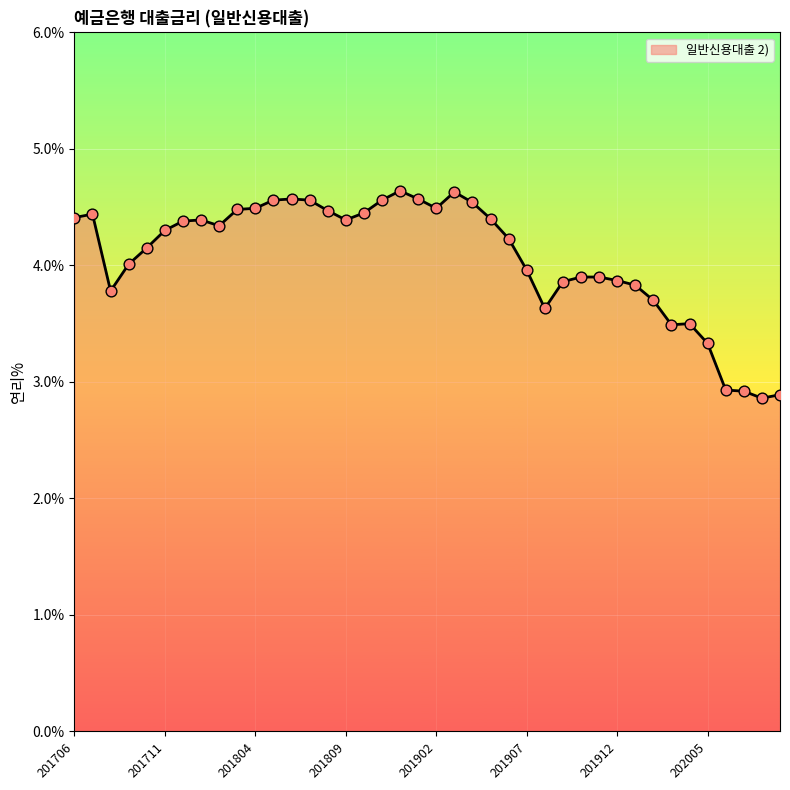

What is the minimum value shown in the chart?

2.9